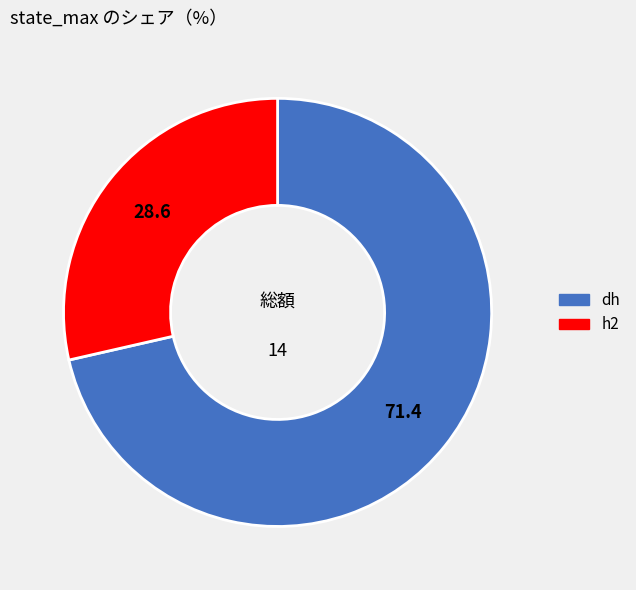

Is there a majority slice in this chart?

Yes